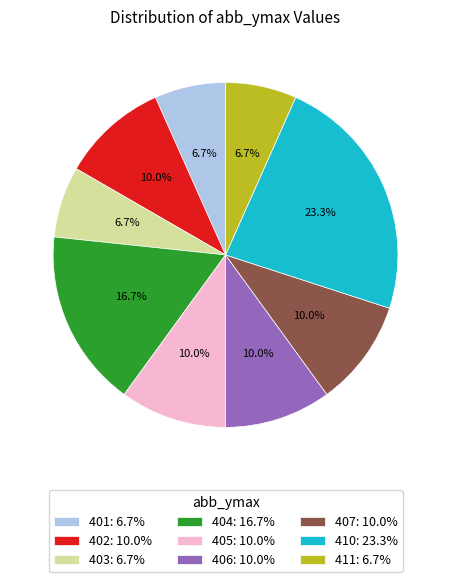

Does any single category account for the majority?

No